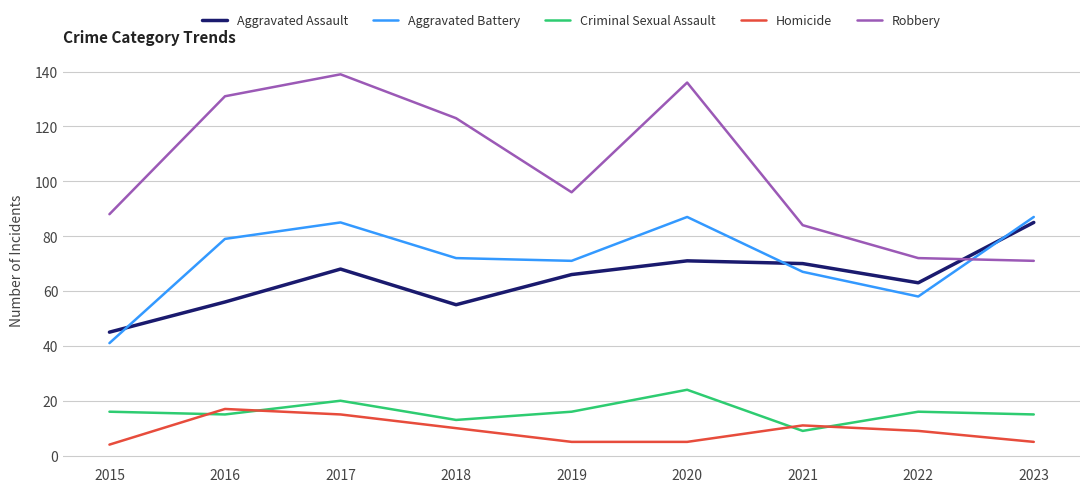

True or false: Aggravated Battery and Aggravated Assault intersect in this chart.

True